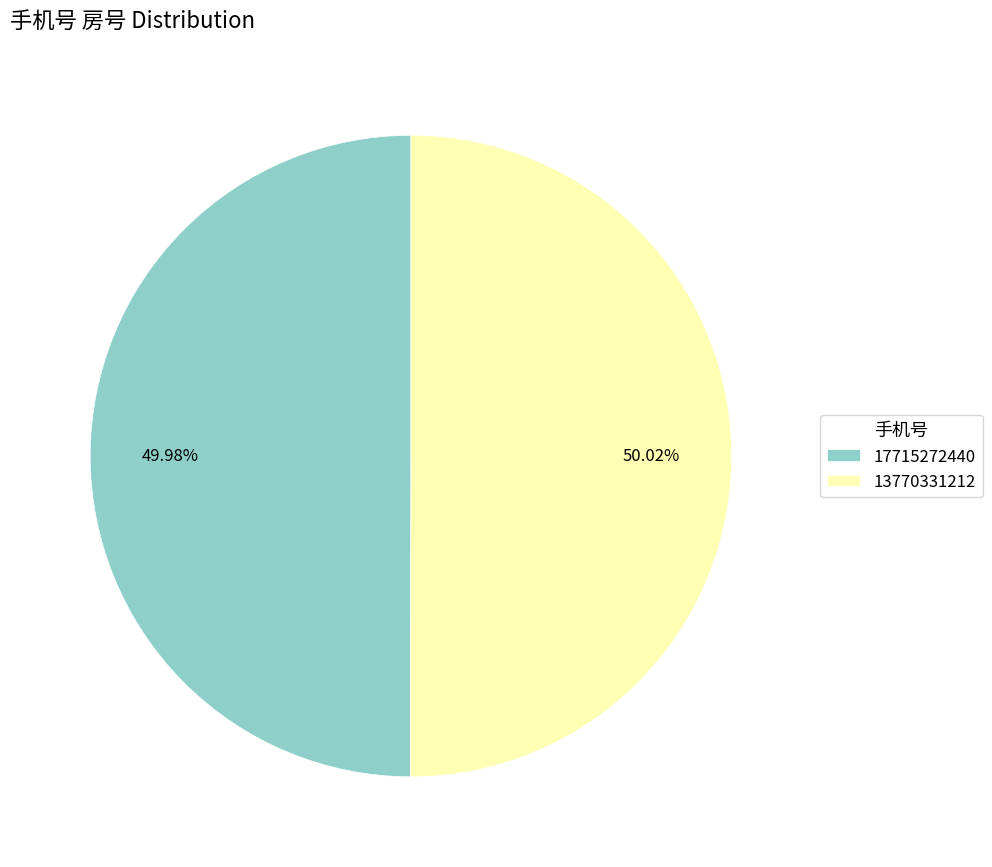

Is there a majority slice in this chart?

Yes